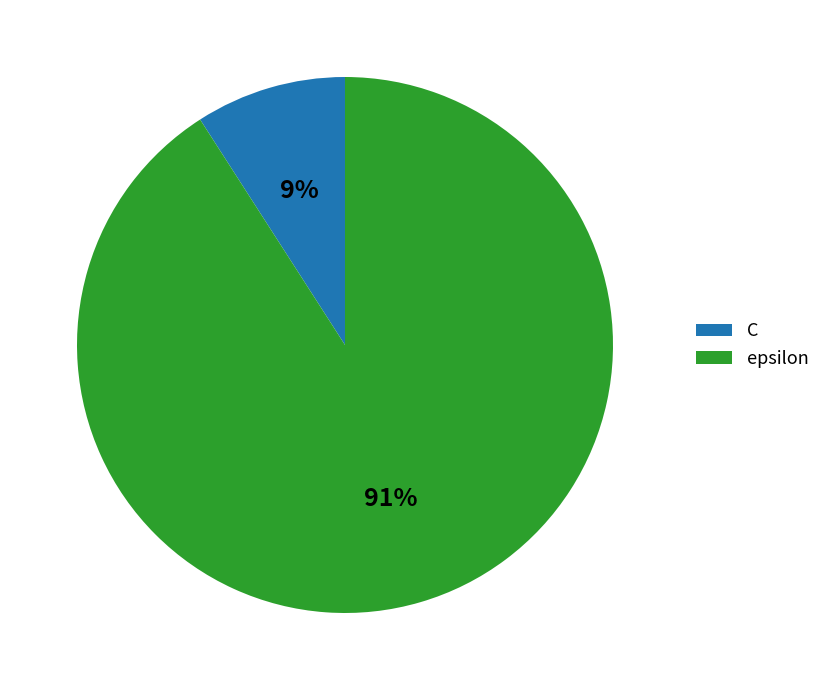

How many segments does this pie chart have?

2